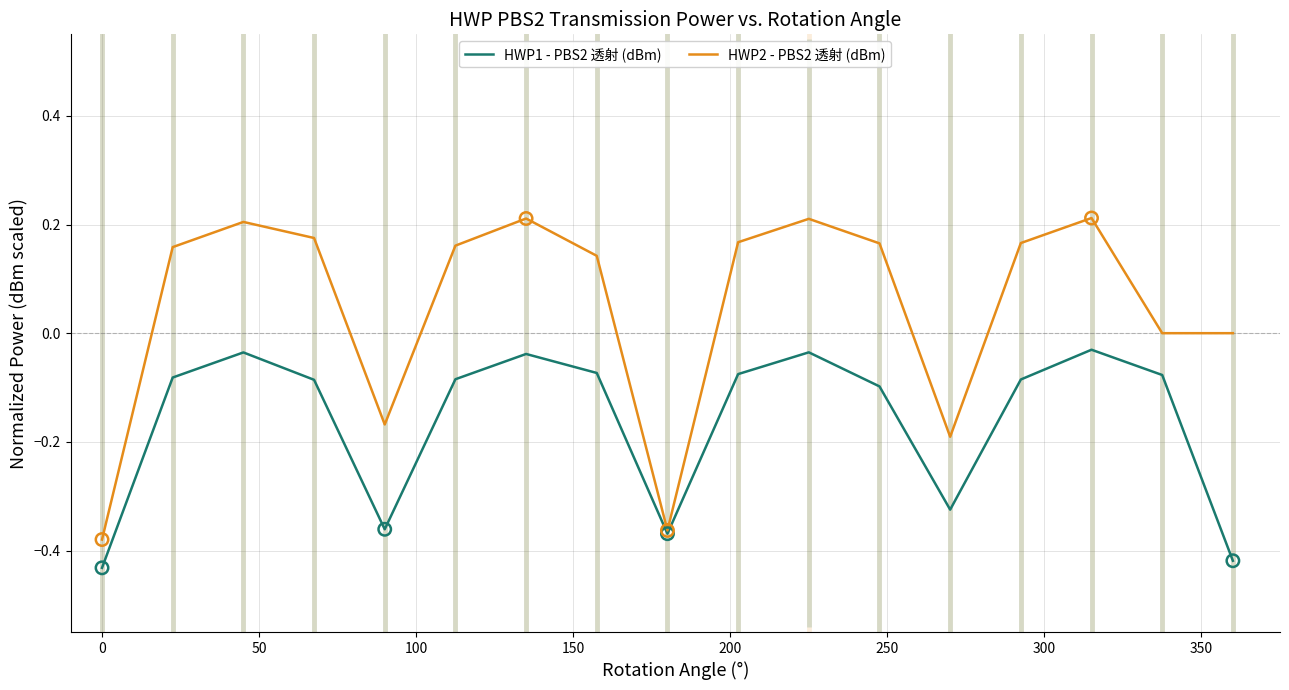

Which series has the largest range (max minus min)?

HWP2 - PBS2 透射 (dBm)